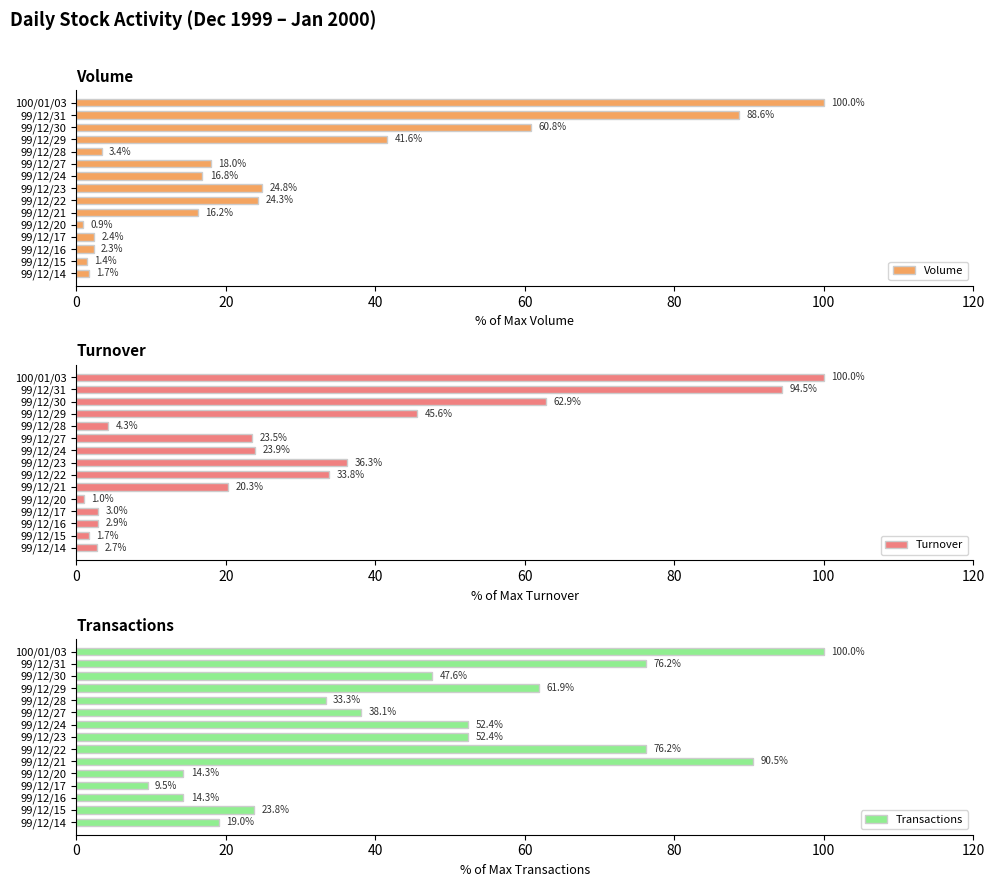

What is the difference between the Volume values at 99/12/22 and 99/12/16?

22.0